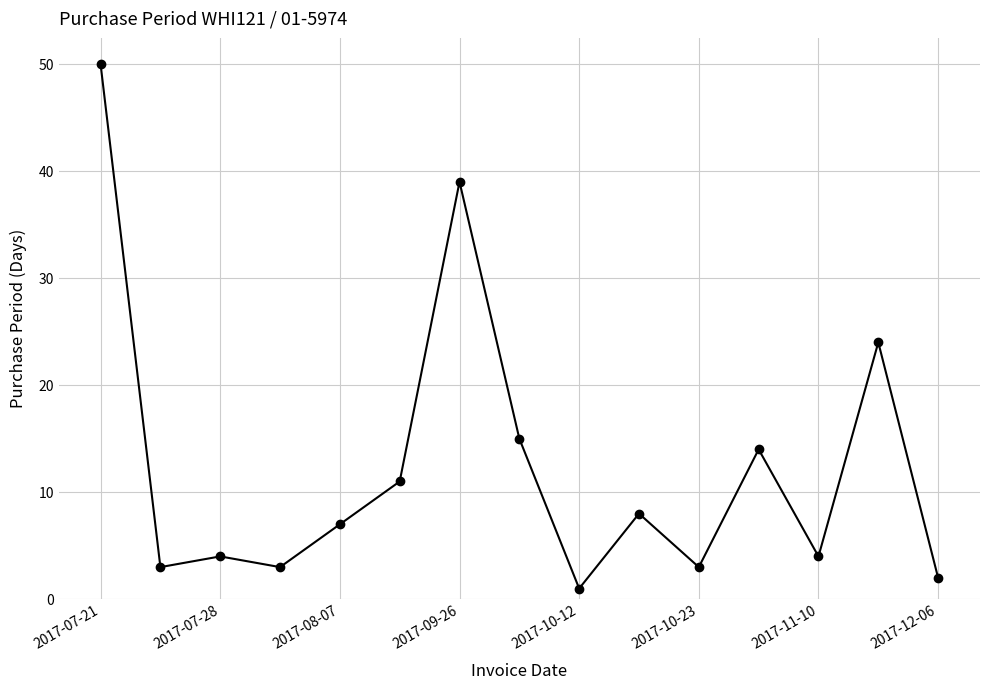

What is the average value?

13